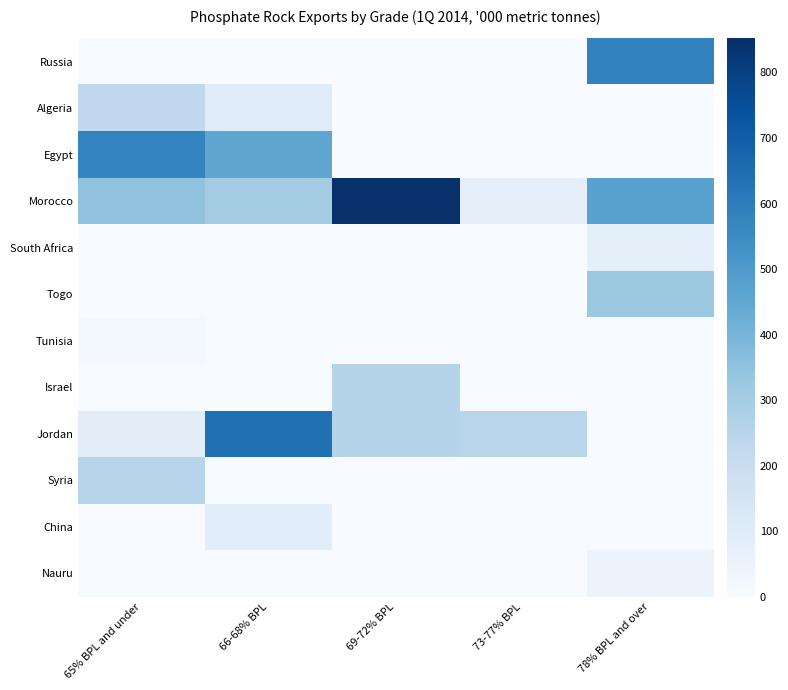

At how many categories does at least one series exceed 628?

2